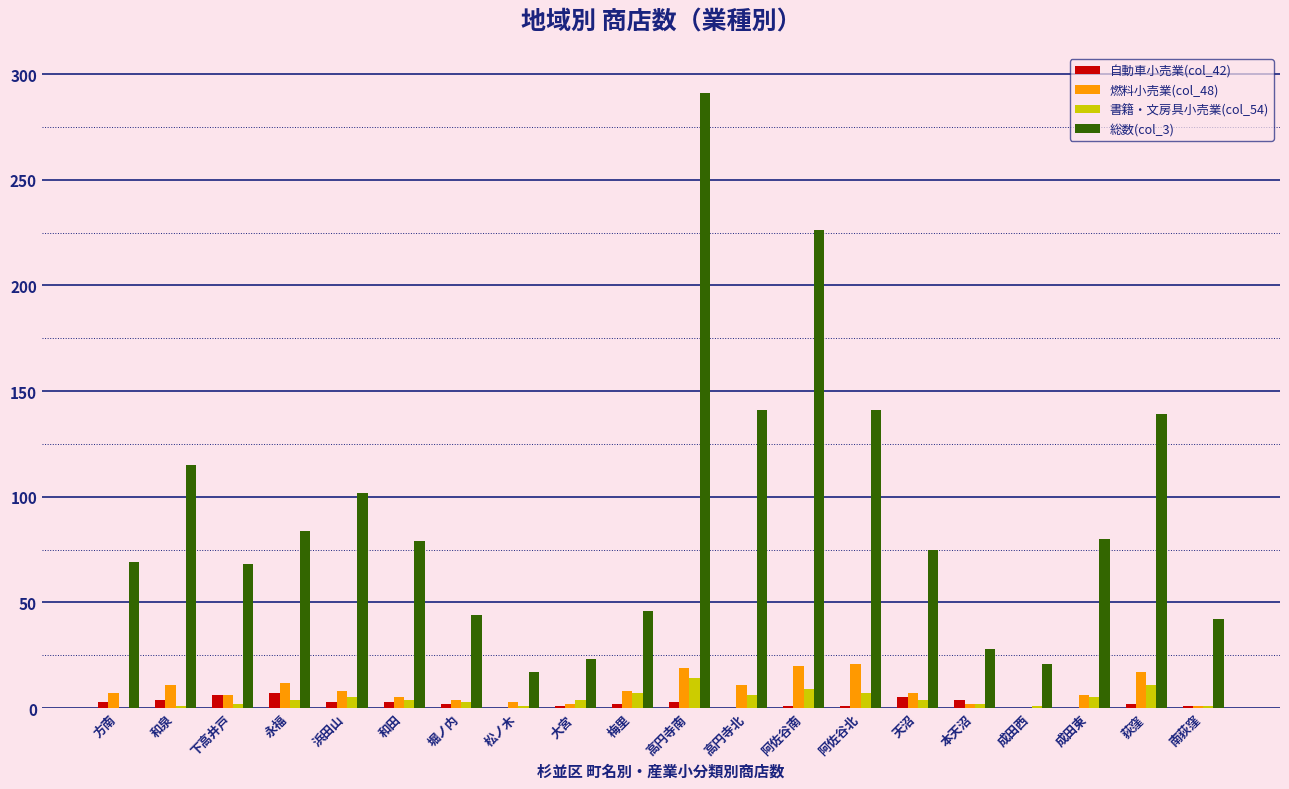

At which category is the sum across all series the highest?

高円寺南